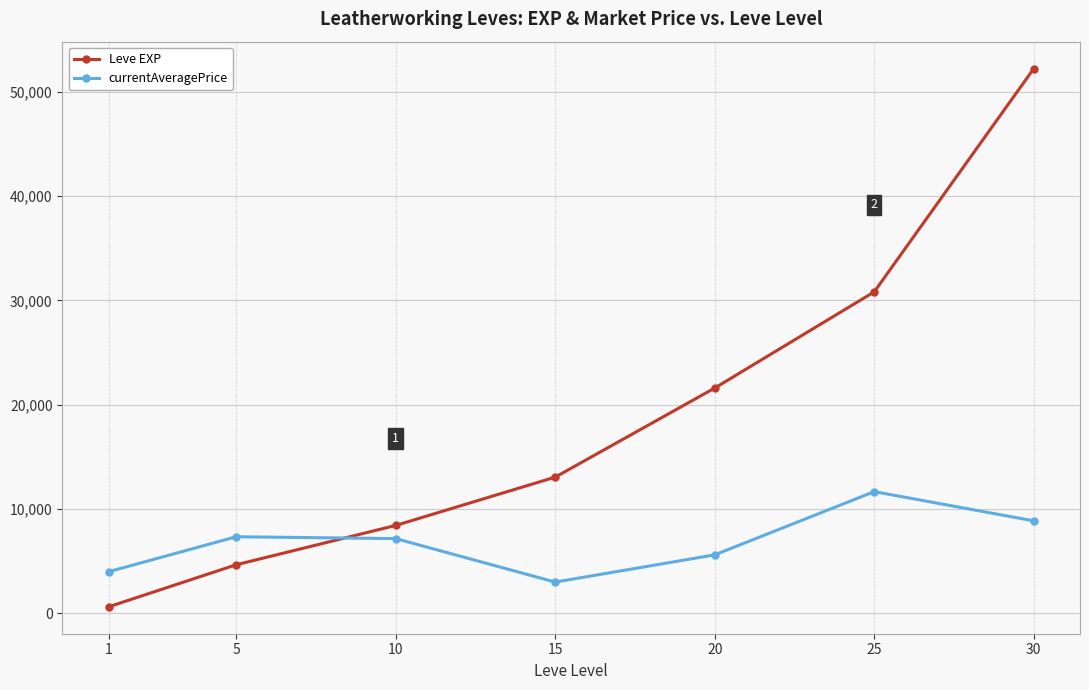

What is the approximate value of currentAveragePrice at 30?

8871.3